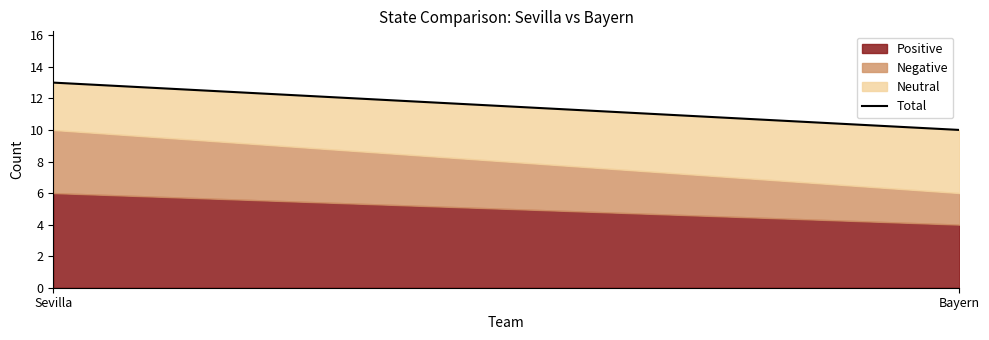

Which category has the highest value across all series?

Sevilla